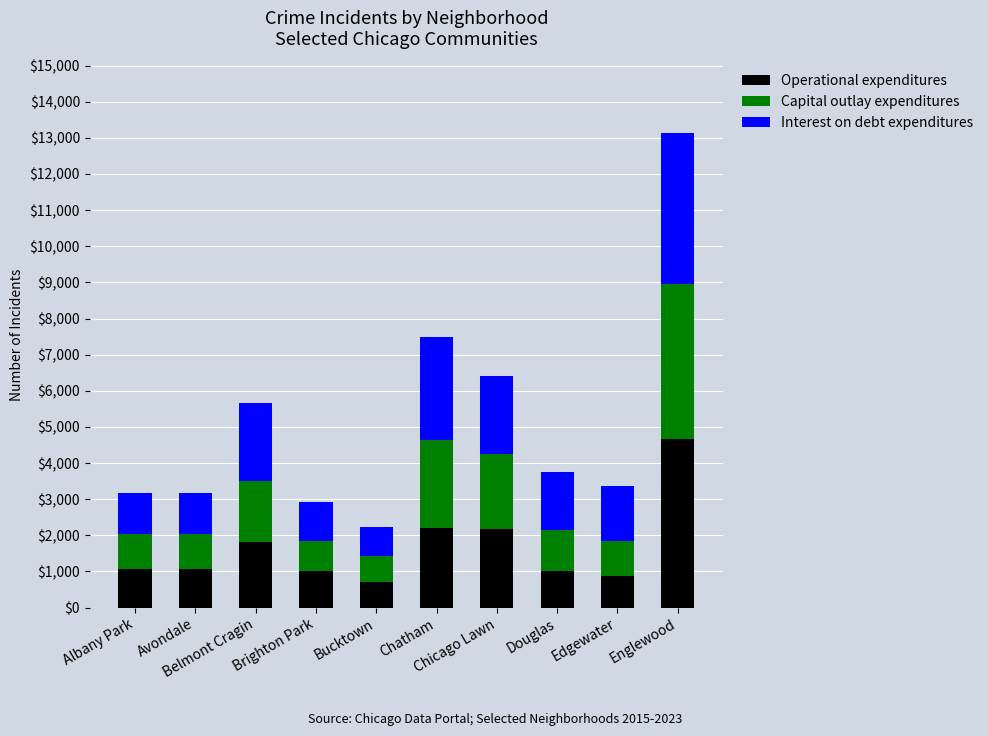

What is the difference between the maximum and minimum values in the Operational expenditures series?

3938